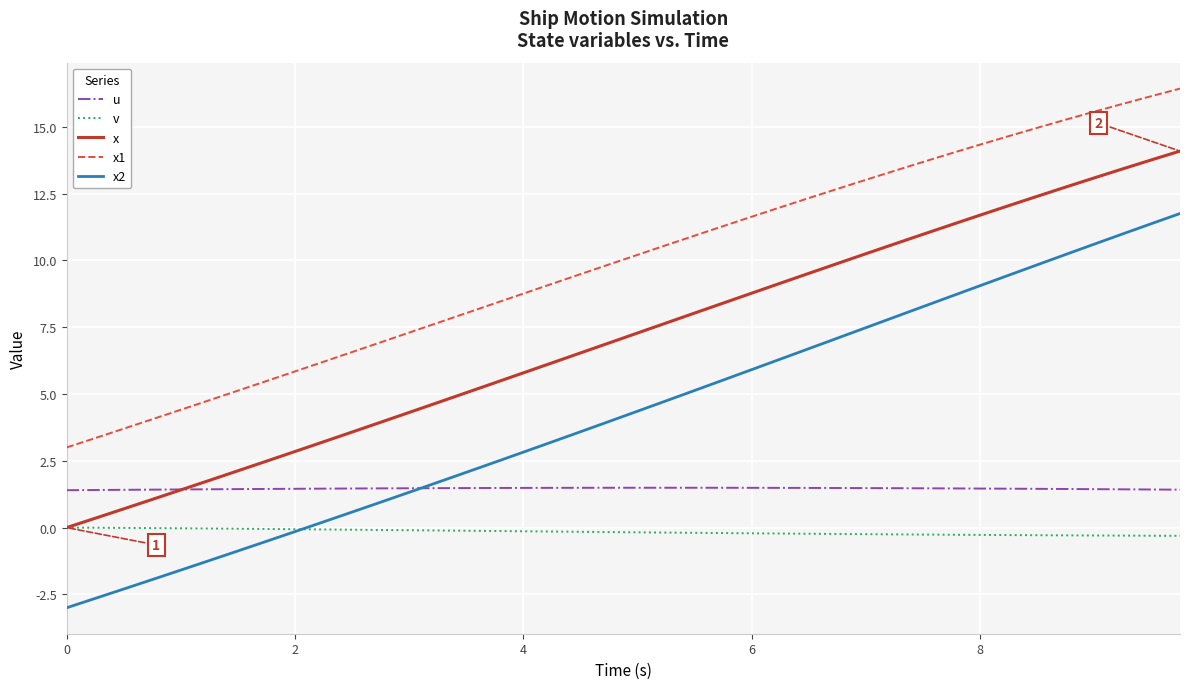

What is the greatest value displayed?

16.4